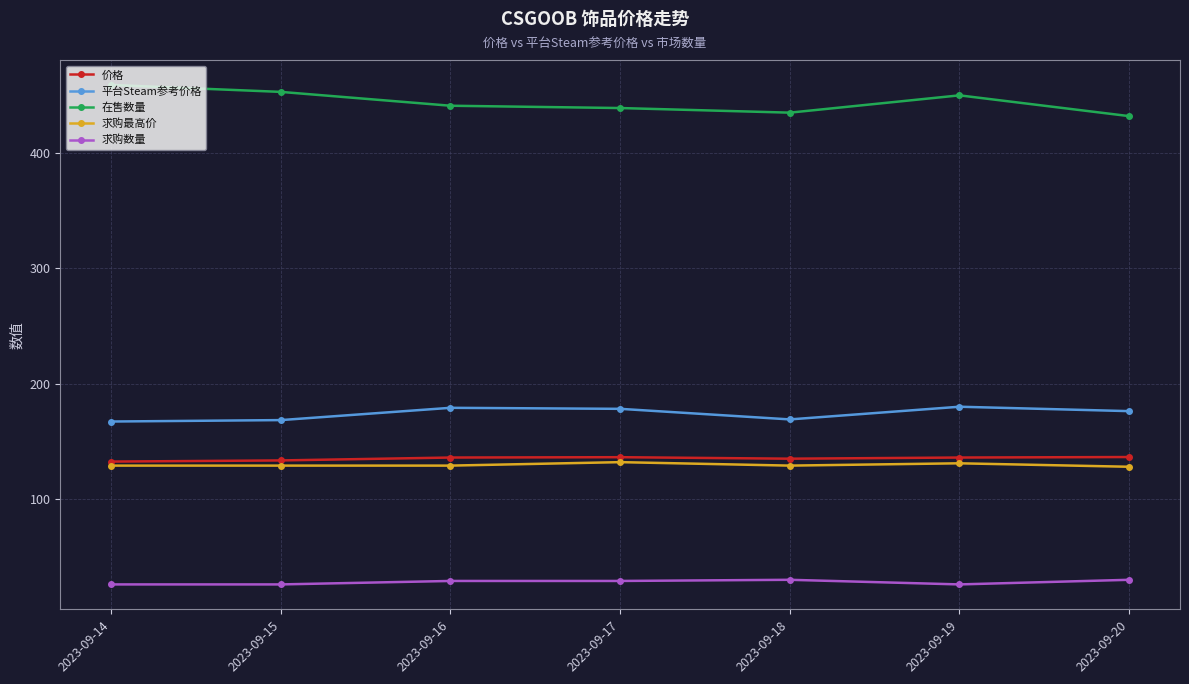

What is the value of the 求购数量 point at the 4th from the left?

29.0